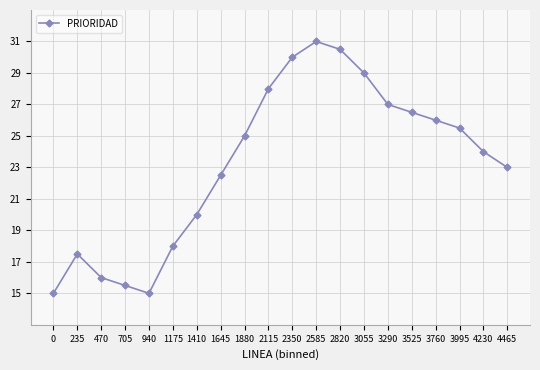

Is it true that the value at 3055 is 50.5?

False